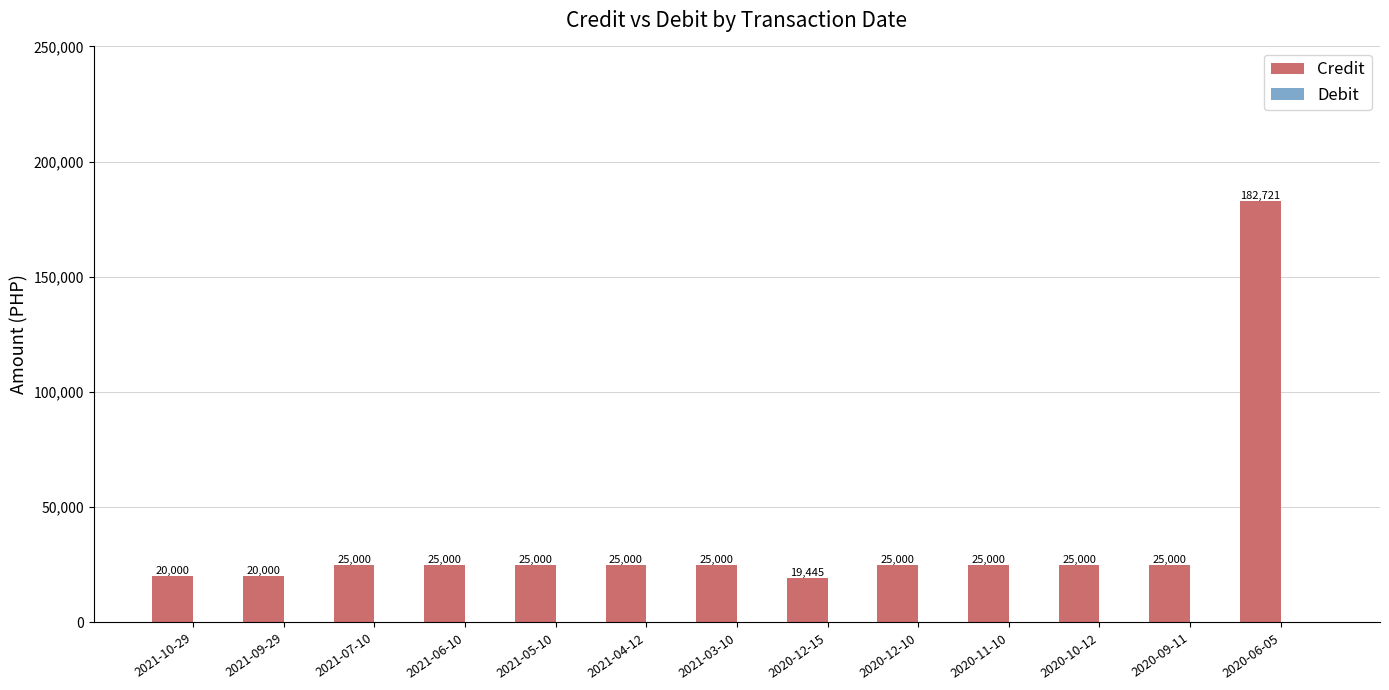

Approximately how many times larger is the value at 2020-09-11 compared to 2021-07-10?

1.0